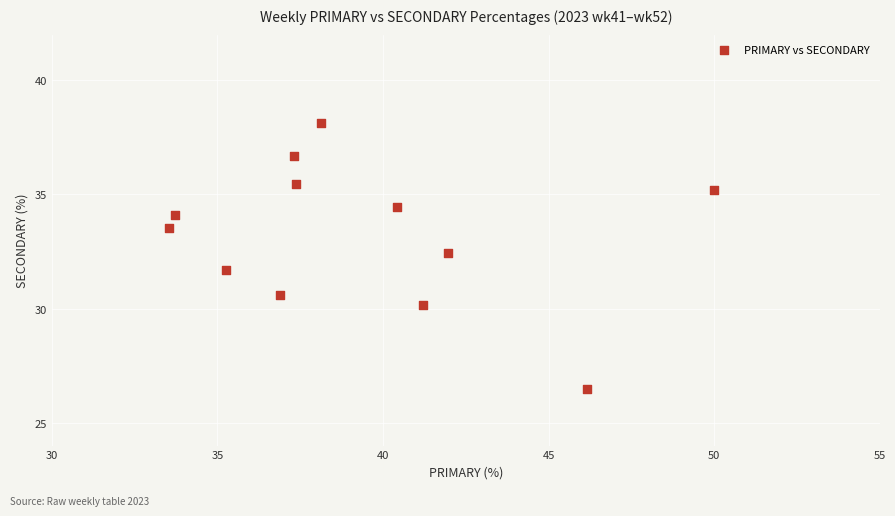

What is the range of X values (max minus min)?

16.5